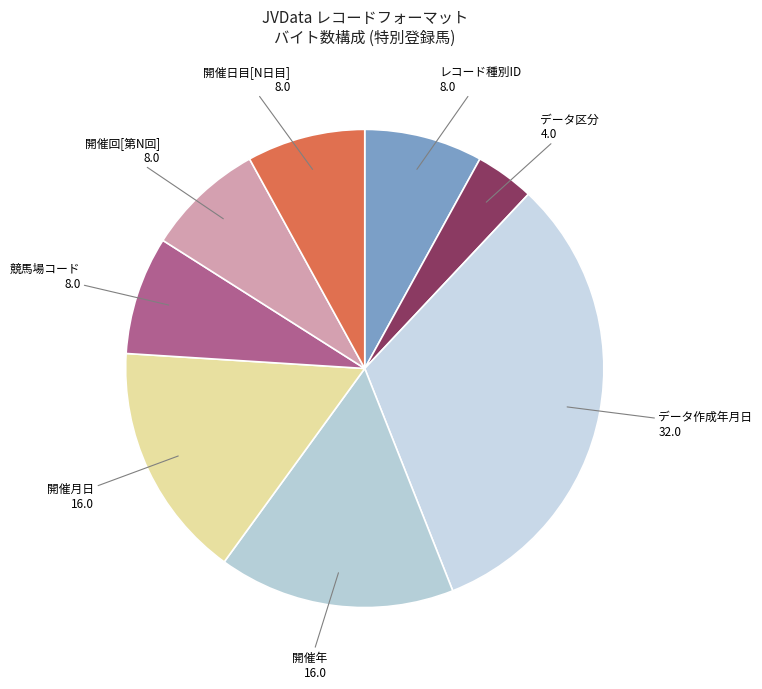

Which slice is the smallest?

データ区分